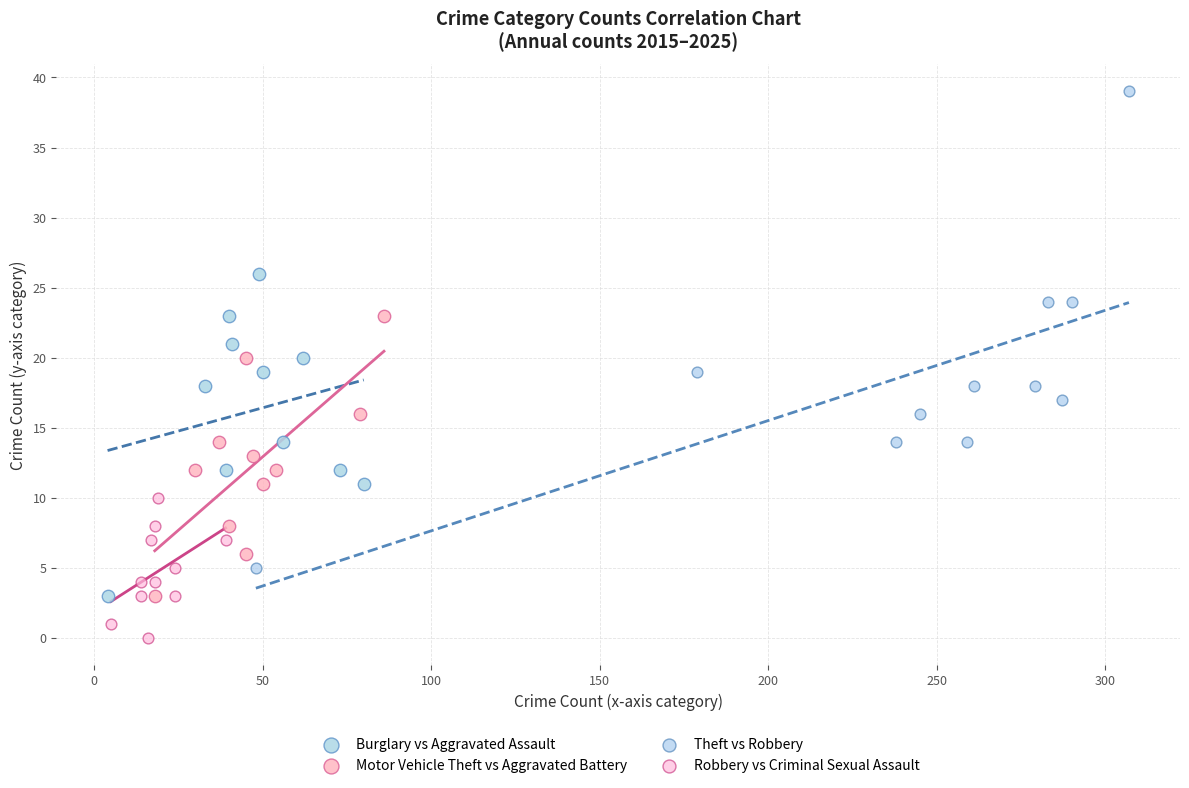

Which series reaches the maximum Y coordinate?

Theft vs Robbery